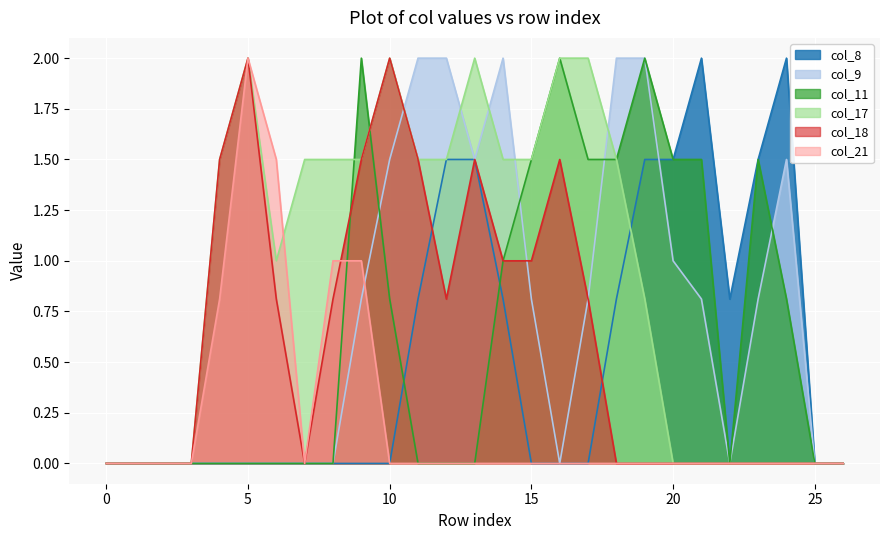

The value of col_11 at 1 is 0.0. True or false?

True